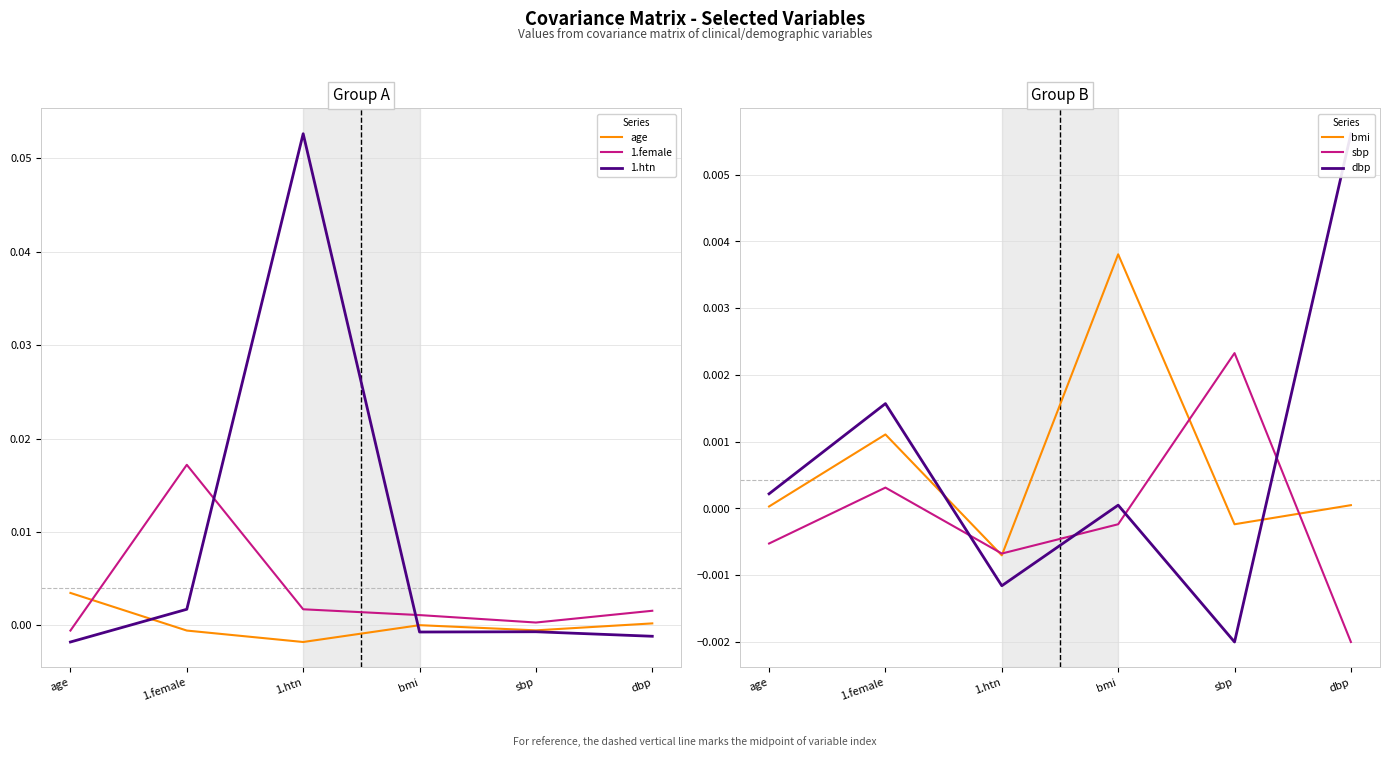

What is the label of the 3rd point from the right?

bmi